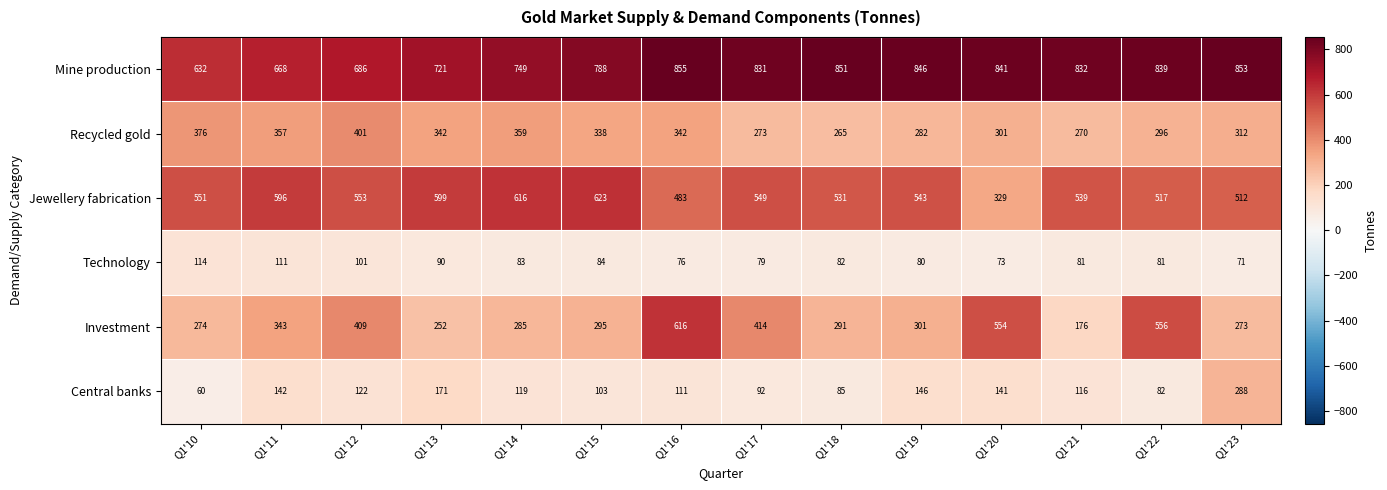

What is the difference between the Mine production values at Q1'15 and Q1'22?

51